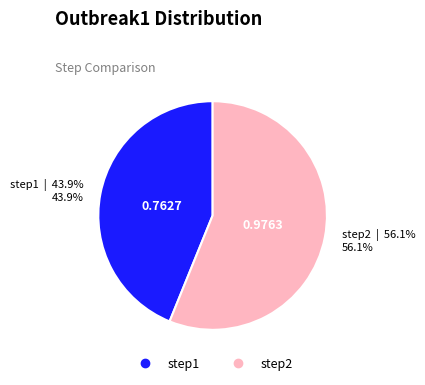

Is there any slice that represents more than half of the pie?

Yes